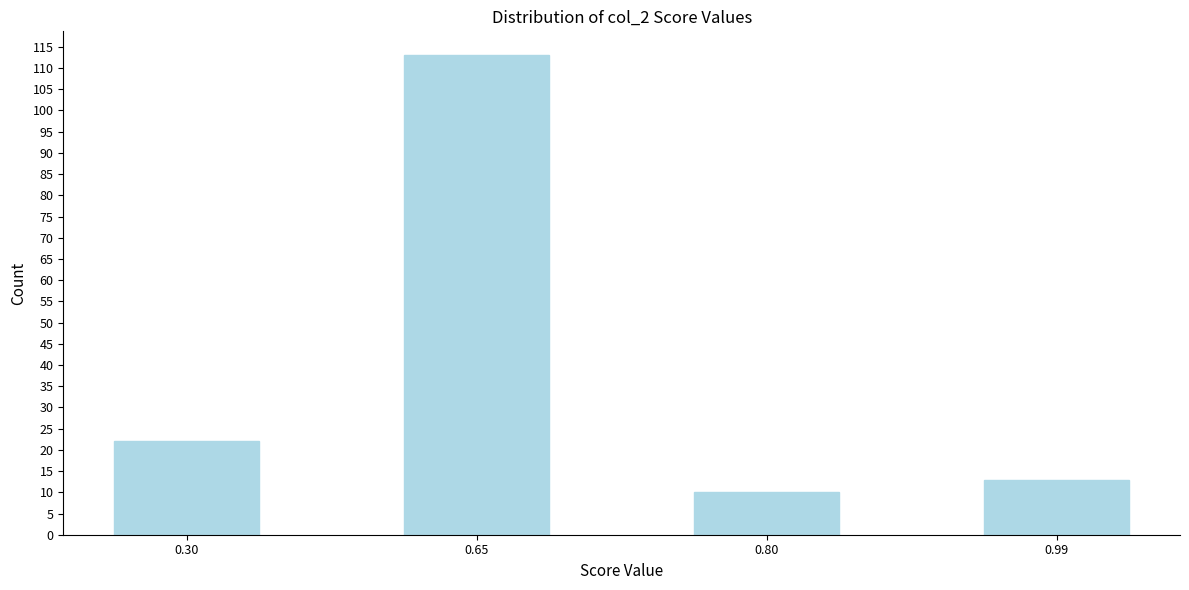

Reading left to right, extract all data points from this chart.

0.30=22	0.65=113	0.80=10	0.99=13